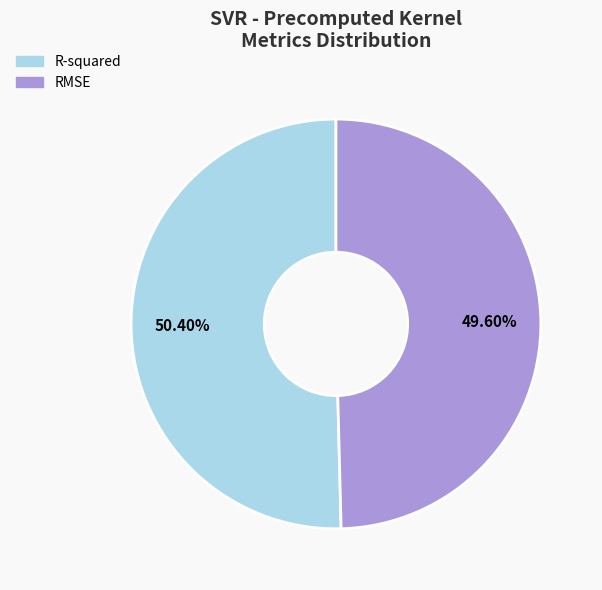

What percentage is the R-squared slice, to the nearest percent?

50%